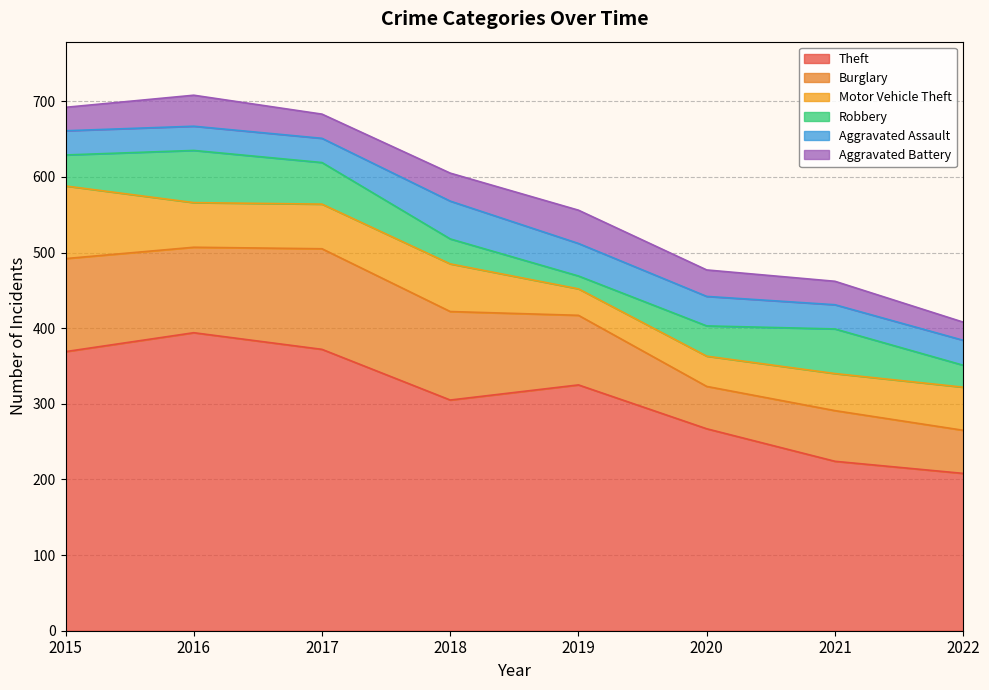

Rank the series by their maximum value, from lowest to highest.

Aggravated Battery, Aggravated Assault, Robbery, Motor Vehicle Theft, Burglary, Theft